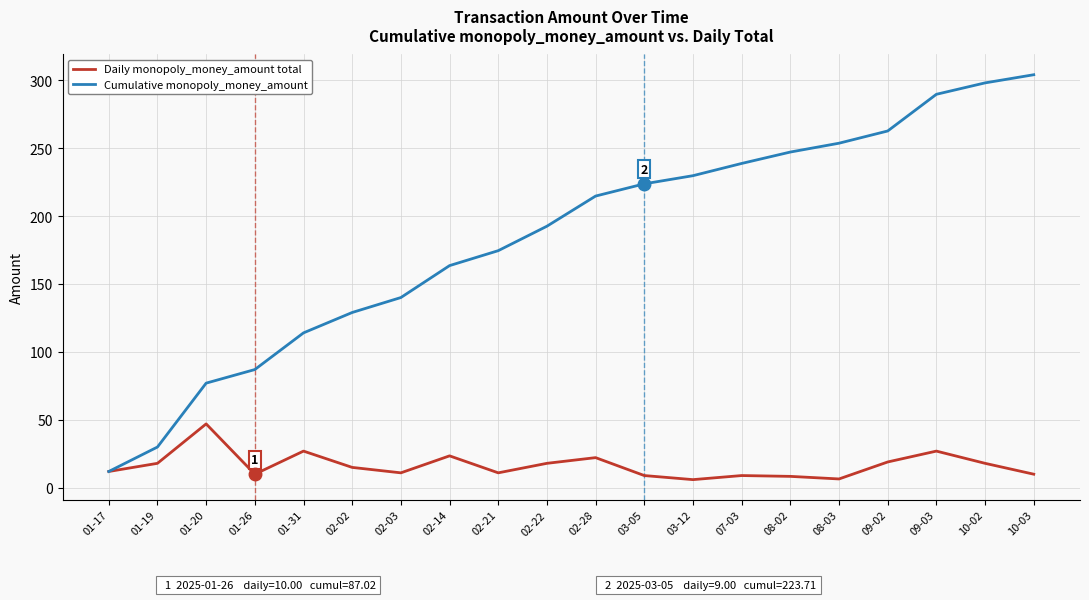

Is it true that Cumulative monopoly_money_amount equals 302.5 at 02-22?

False